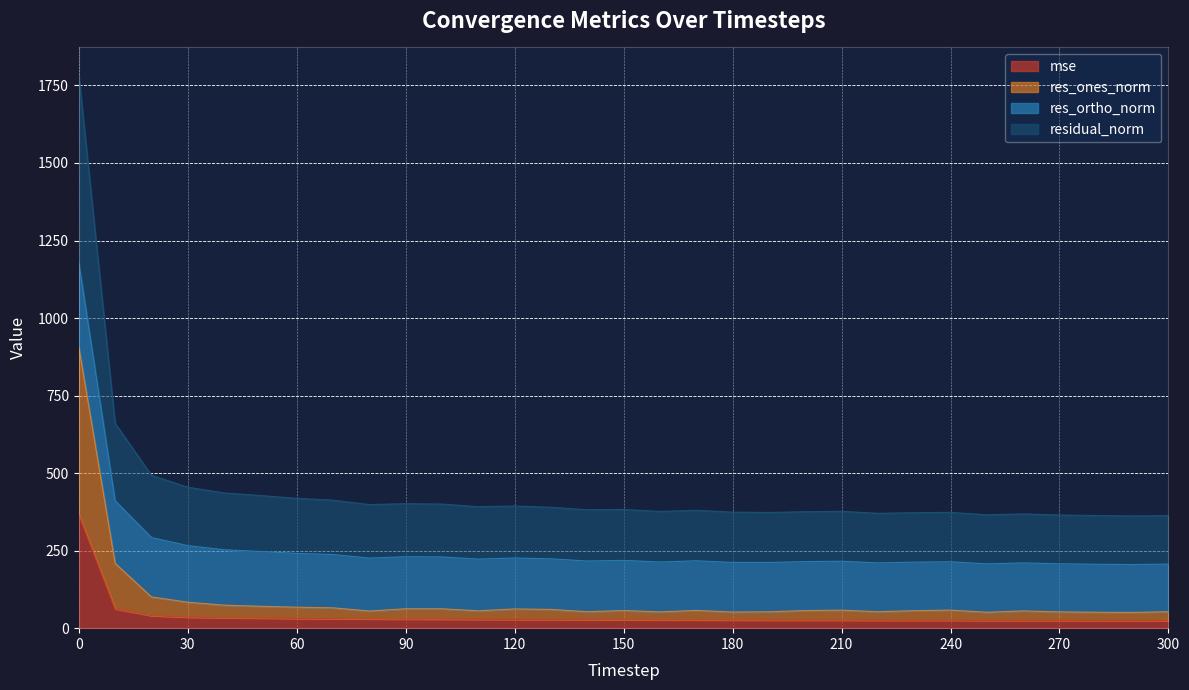

True or false: mse and residual_norm intersect in this chart.

False